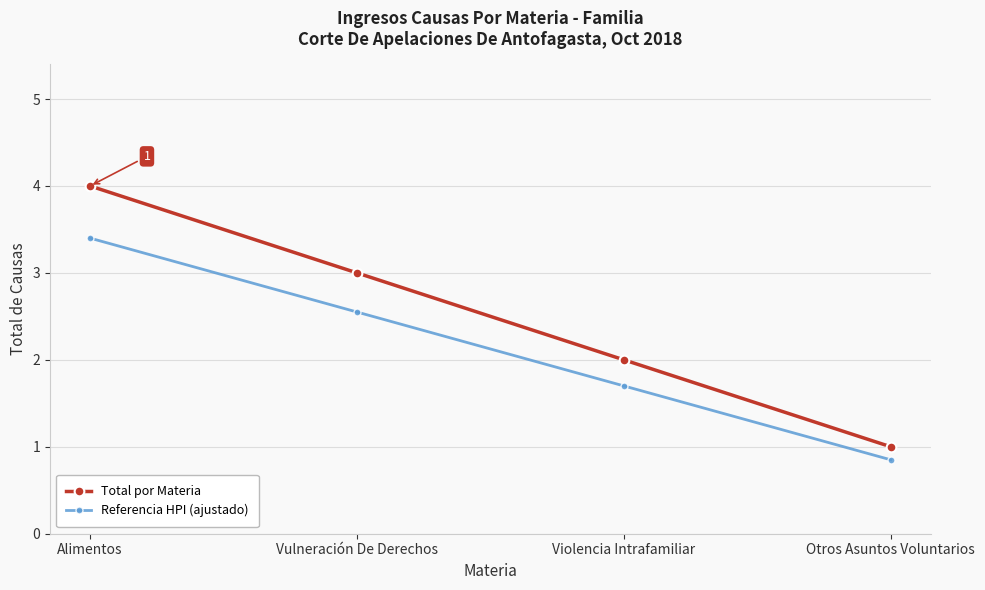

What is the difference between the highest and lowest values at Violencia Intrafamiliar?

0.3